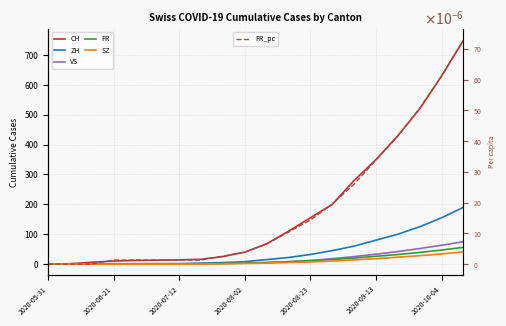

True or false: ZH and FR_pc intersect in this chart.

True